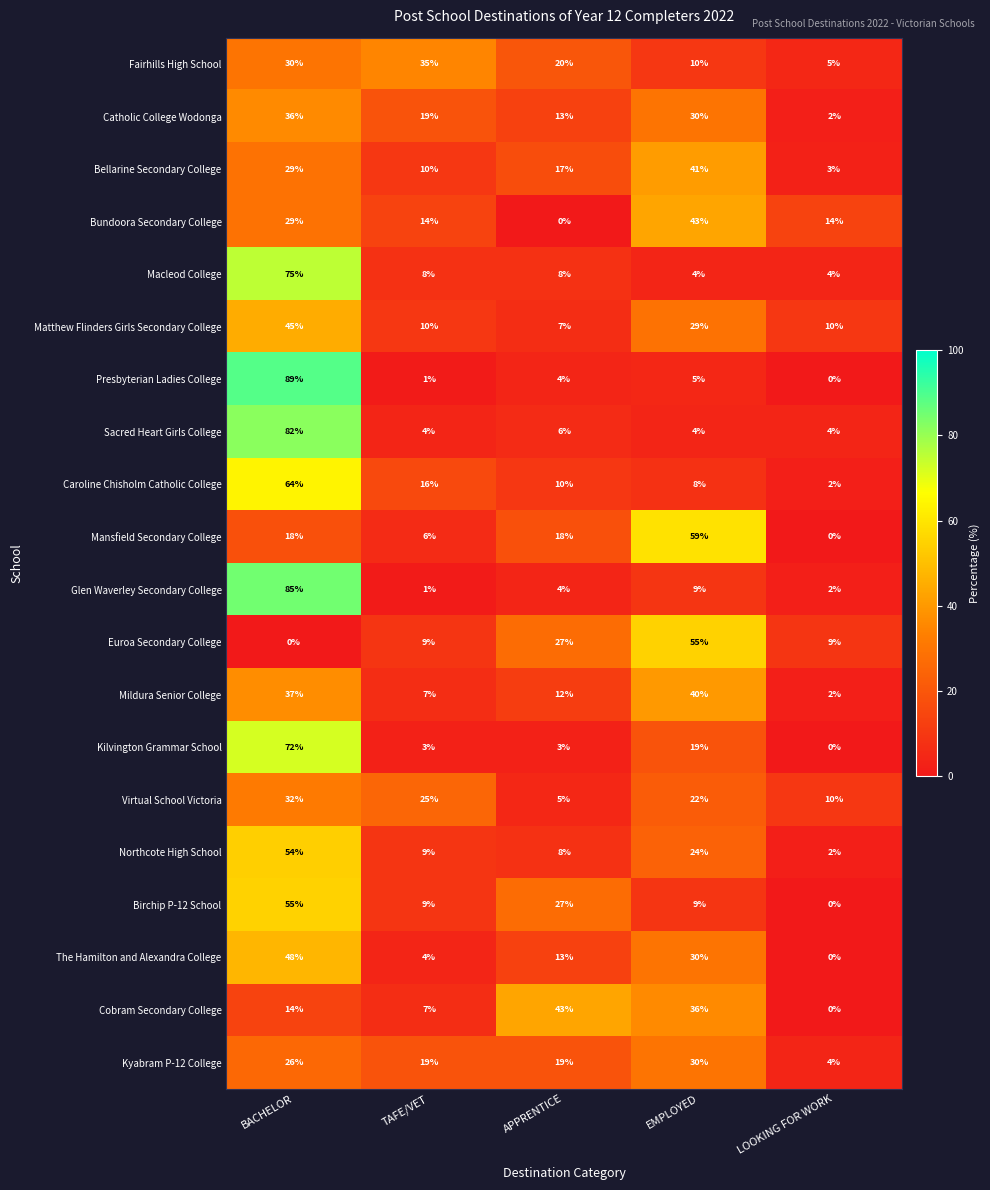

What is the greatest value displayed?

89